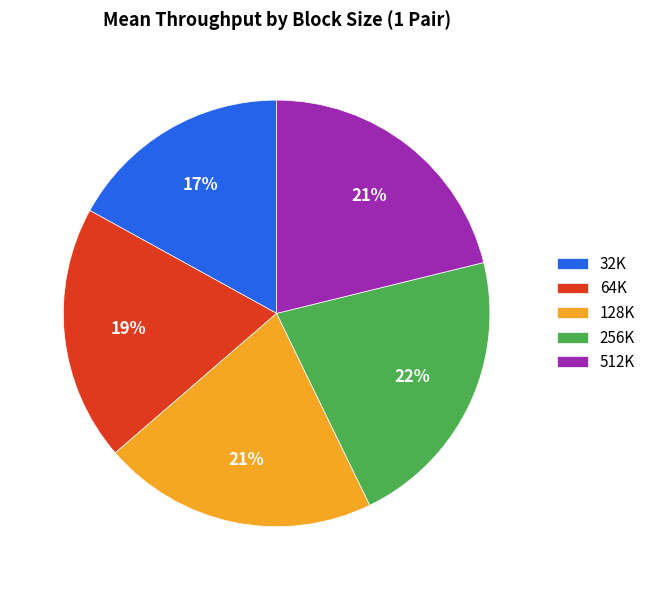

Count the number of slices in the pie.

5